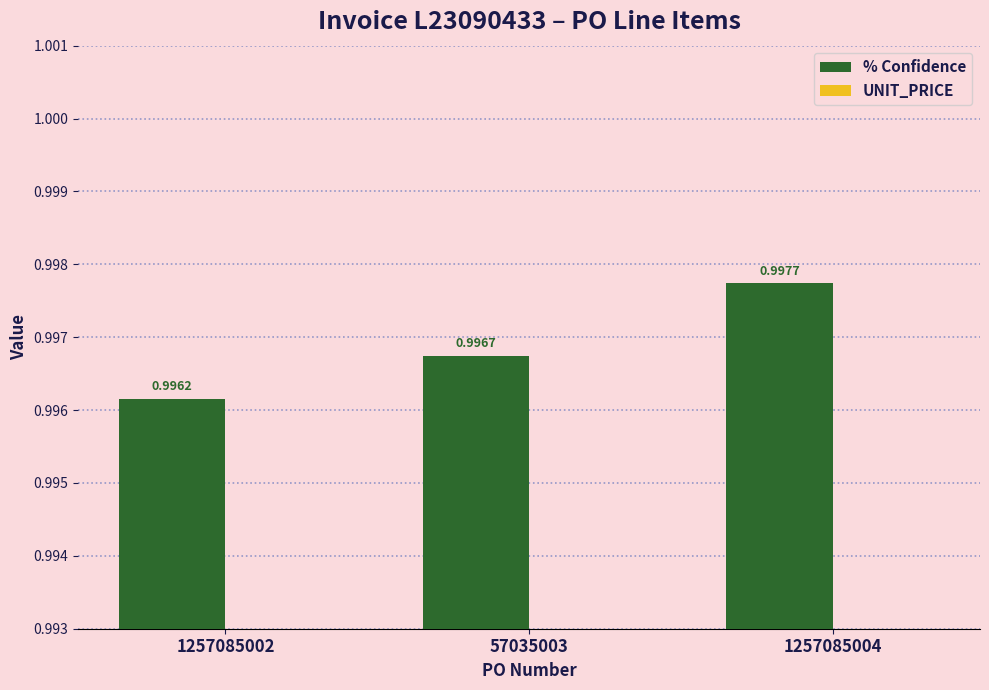

The UNIT_PRICE series shows 0.1 at 1257085004. True or false?

False